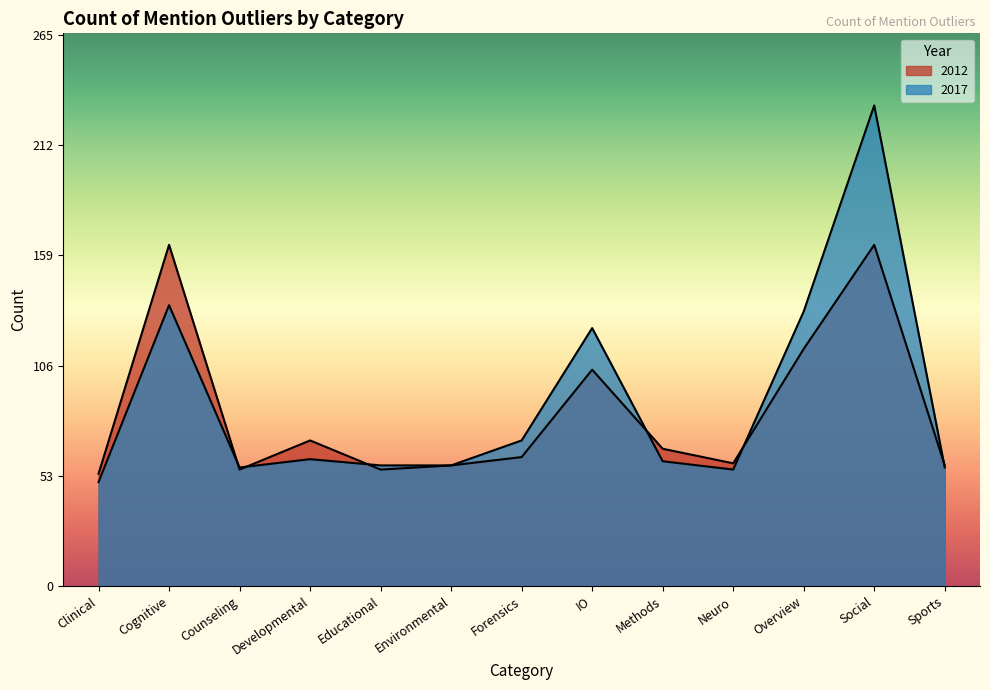

List the series in order of their peak value, lowest first.

2012, 2017